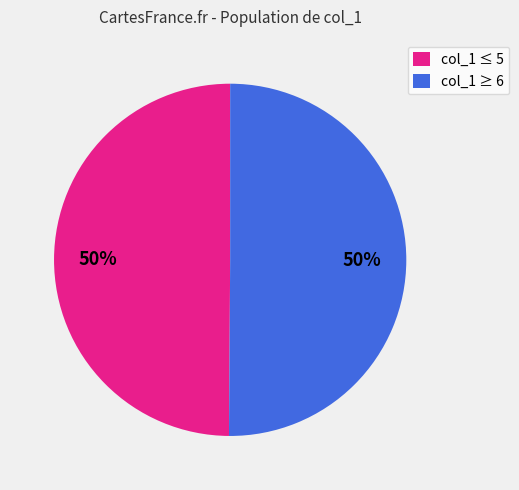

Is the sum of col_1 ≤ 5 and col_1 ≥ 6 greater than half?

Yes